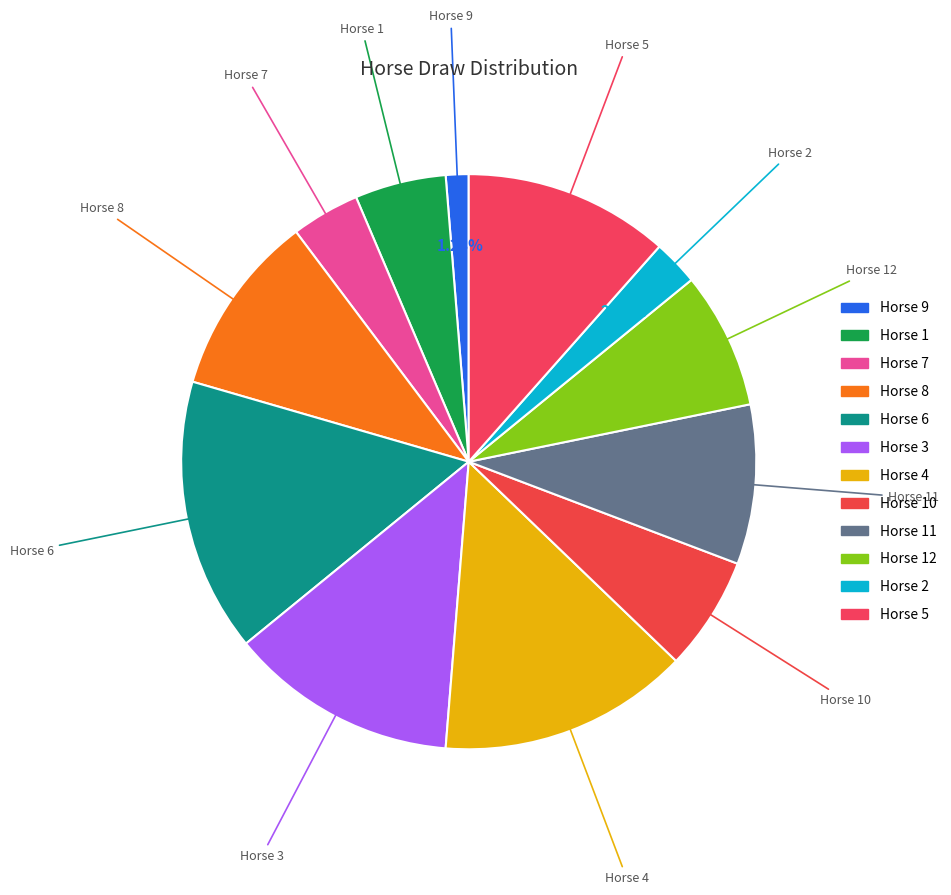

Does Horse 7 account for over 50% of the chart?

No